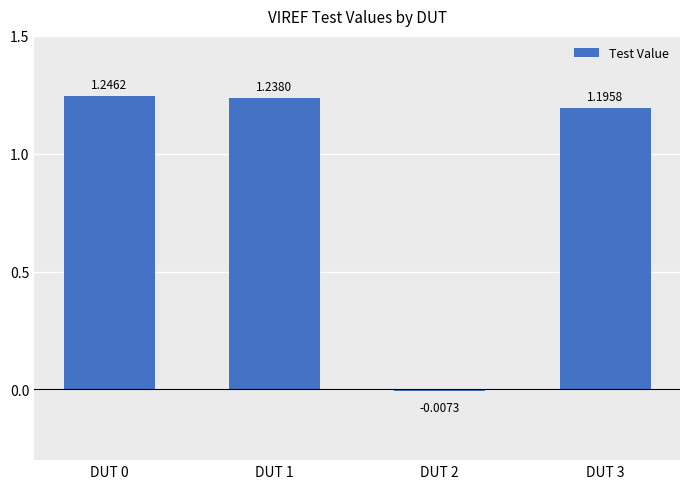

What is the sum of all values?

3.7